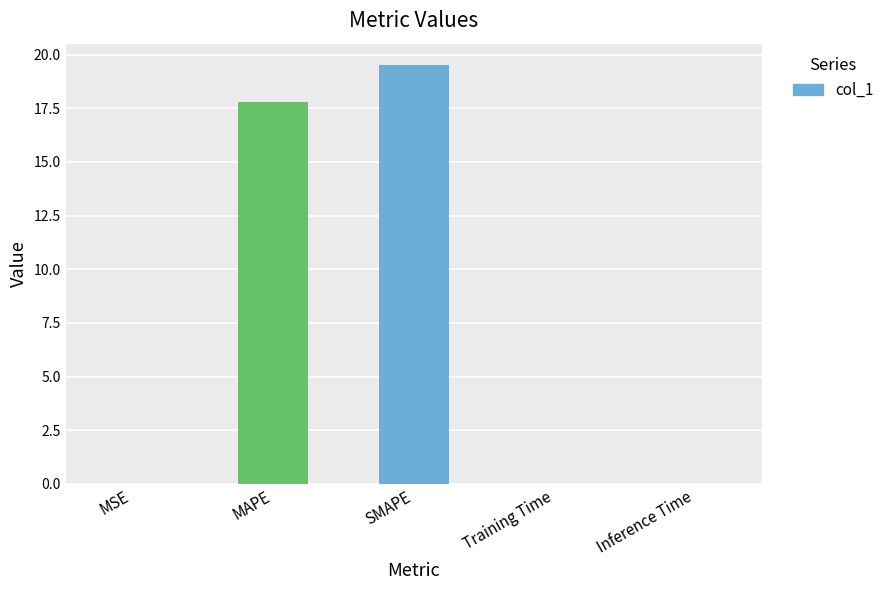

Does the chart contain stacked bars?

No